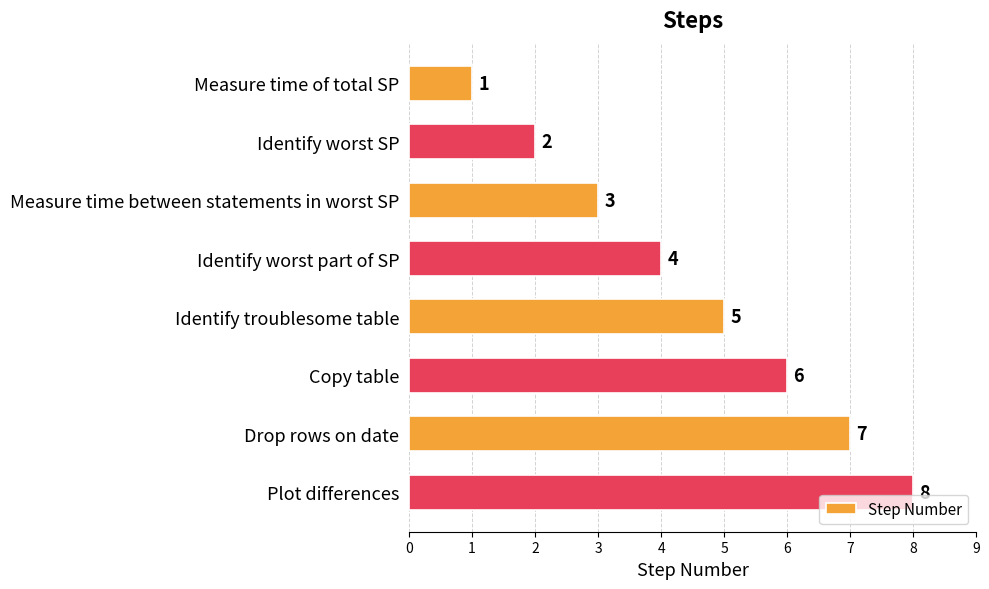

Rank the categories by value from highest to lowest.

Plot differences, Drop rows on date, Copy table, Identify troublesome table, Identify worst part of SP, Measure time between statements in worst SP, Identify worst SP, Measure time of total SP